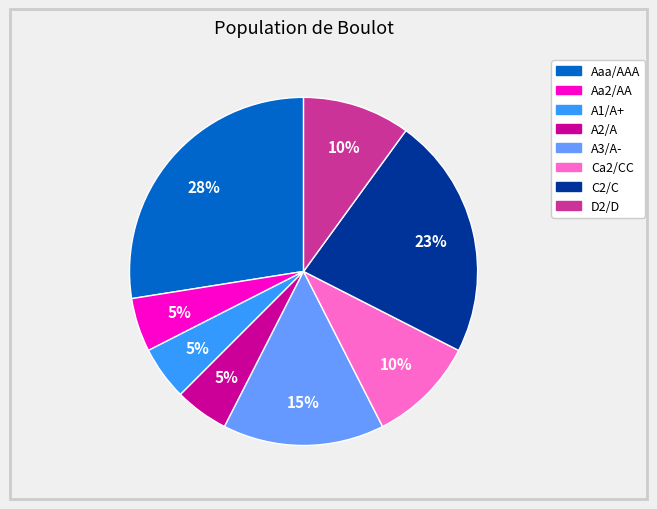

To the nearest percent, what portion does A2/A represent?

5%